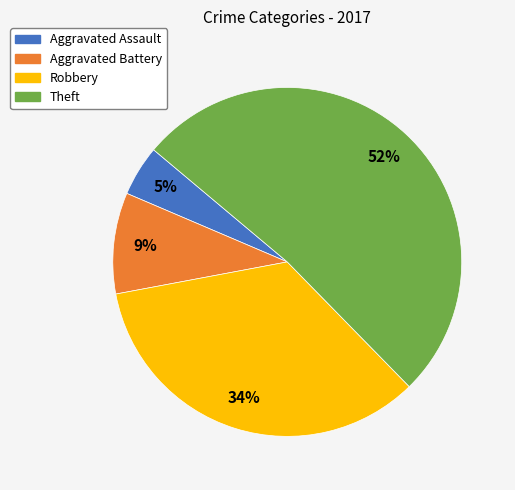

What percentage is the Aggravated Battery slice, to the nearest percent?

9%